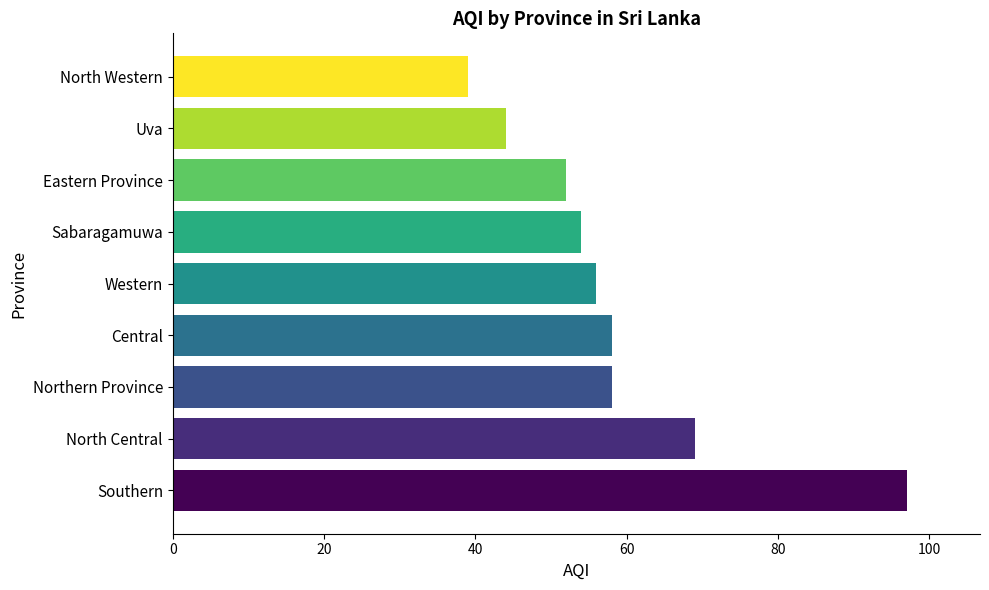

Between Southern and North Central, which is larger?

Southern